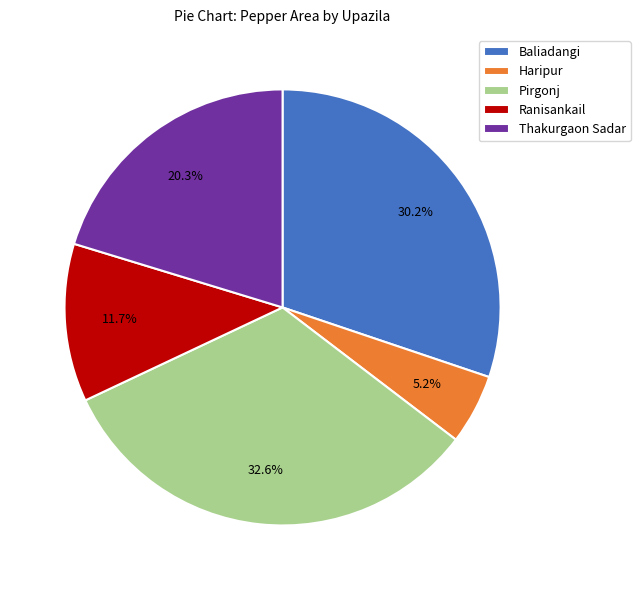

What percentage is the Ranisankail slice, to the nearest percent?

12%